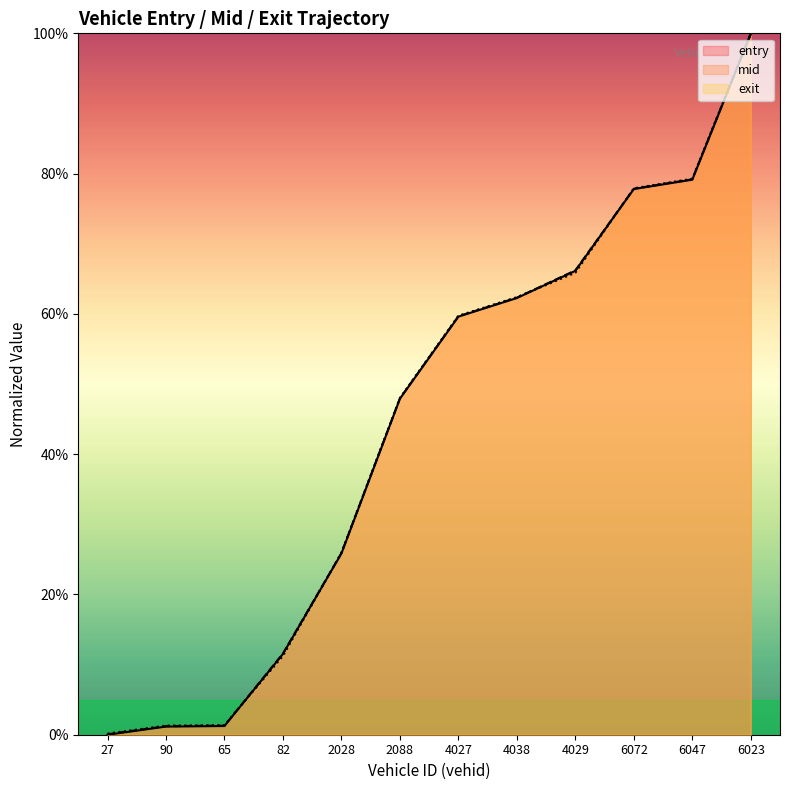

What is the average value of the entry series?

44.4